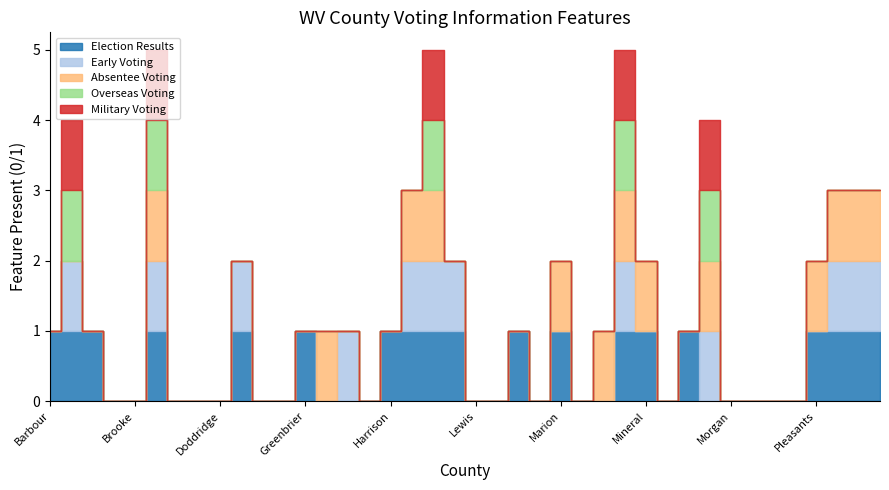

True or false: Early Voting and Military Voting cross at least once.

False